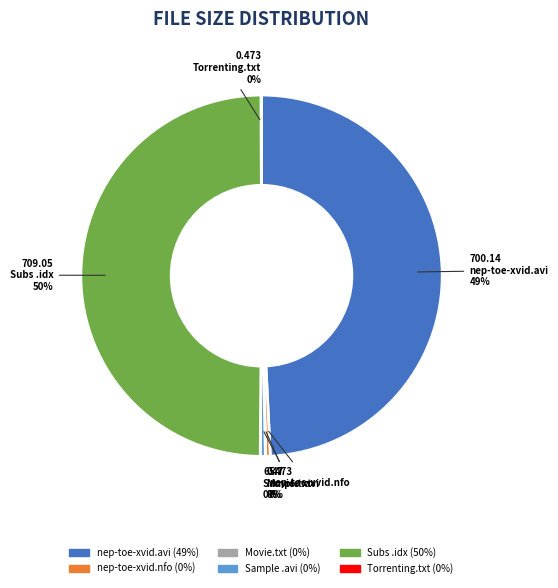

Is nep-toe-xvid.avi the majority of the pie?

No